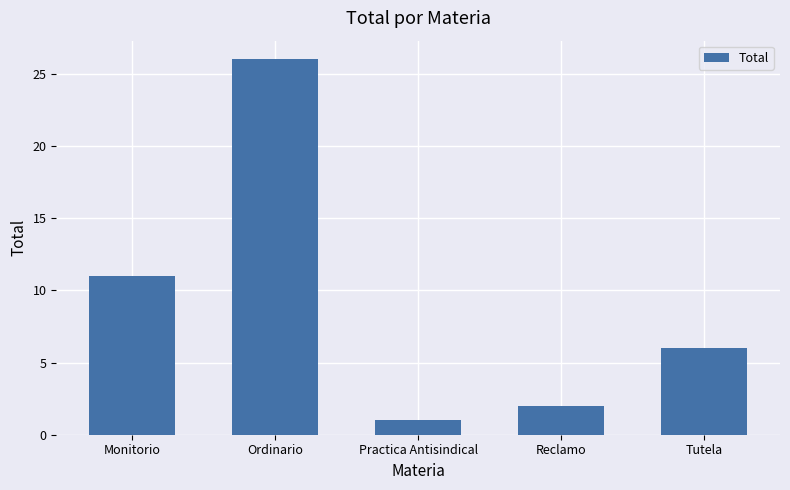

What is the maximum value shown in the chart?

26